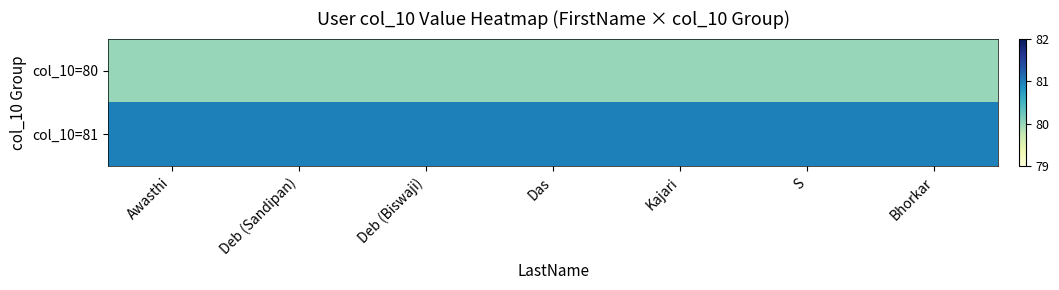

Rank the series by their average value, from lowest to highest.

col_10=80, col_10=81